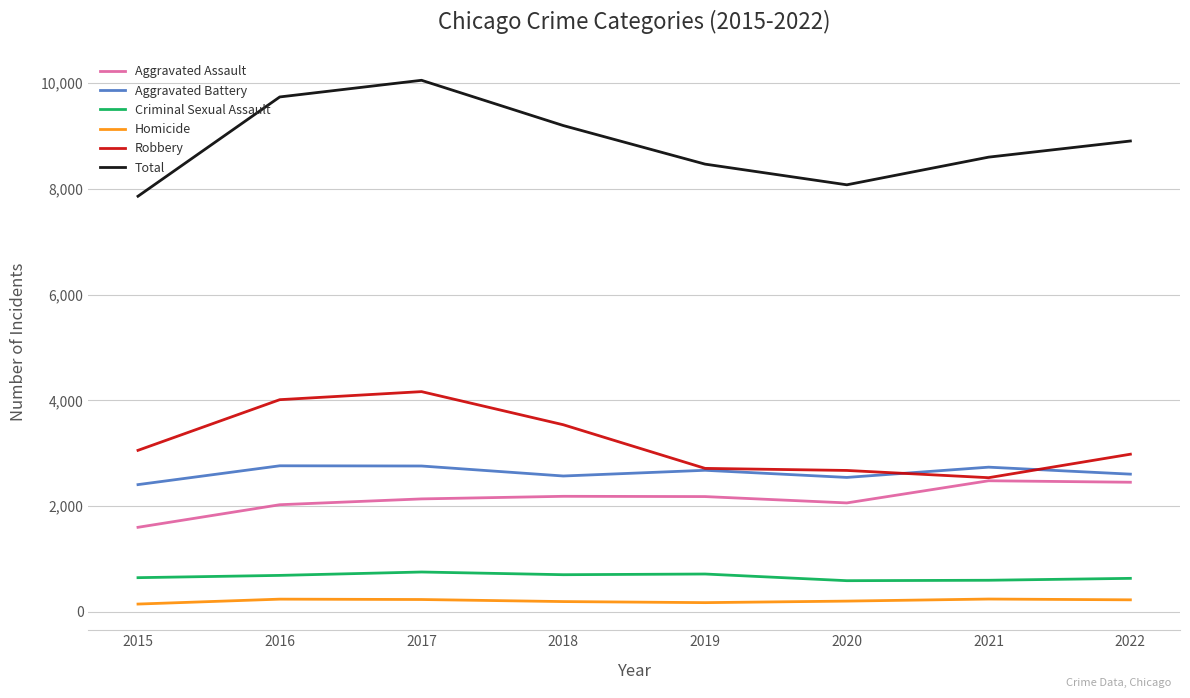

Is the value of Total at 2021 greater than the value of Homicide at 2021?

Yes